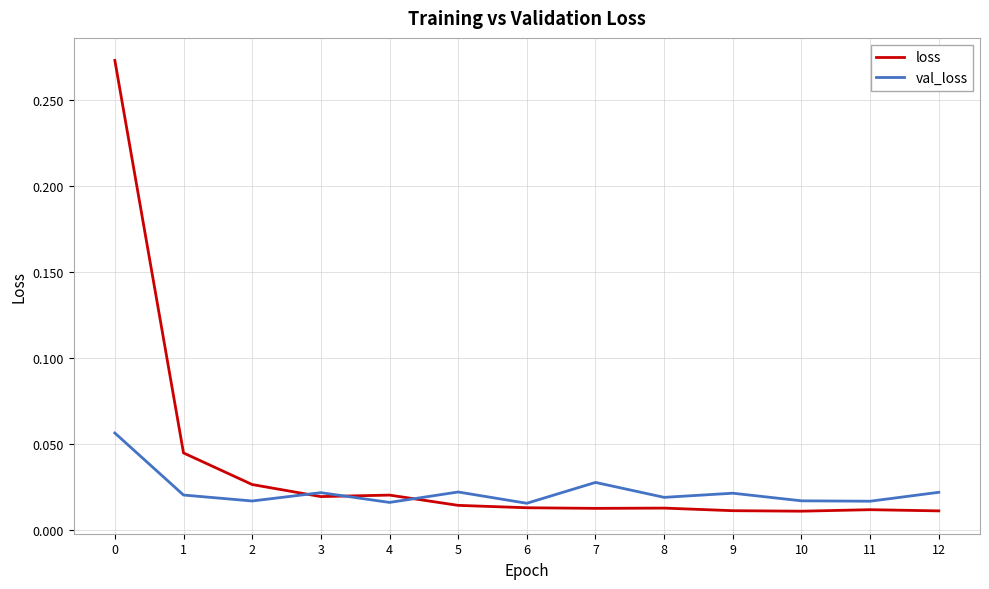

Which series has the largest total across all categories?

loss